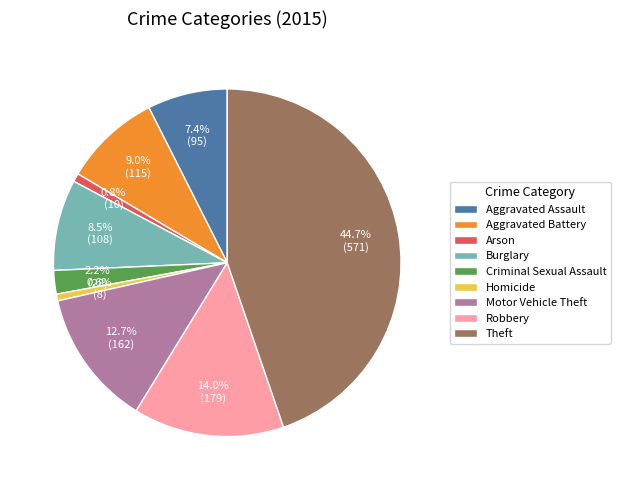

Combined, do Burglary and Theft account for over 50%?

Yes